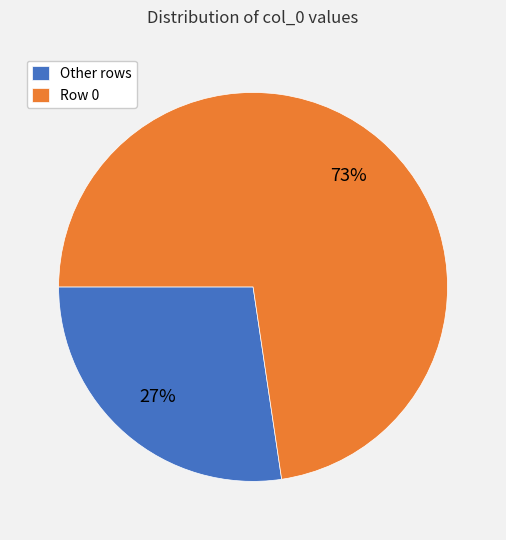

Is there any slice that represents more than half of the pie?

Yes